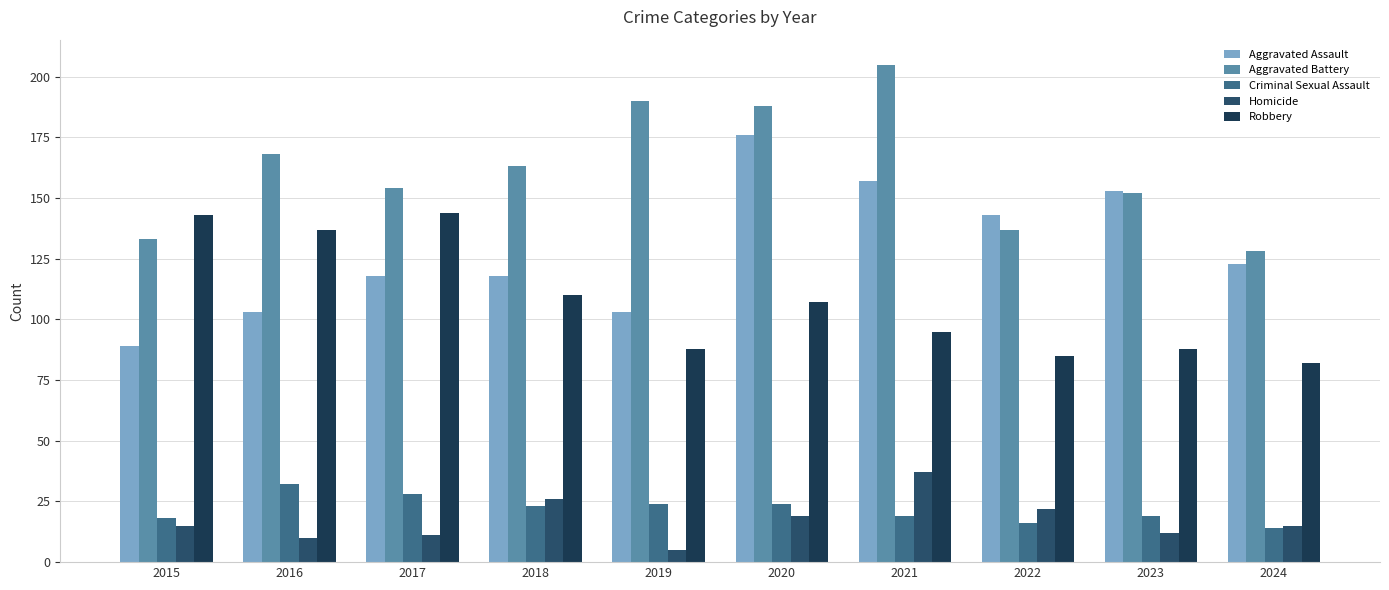

At 2020, list the series in order from smallest to largest.

Homicide, Criminal Sexual Assault, Robbery, Aggravated Assault, Aggravated Battery